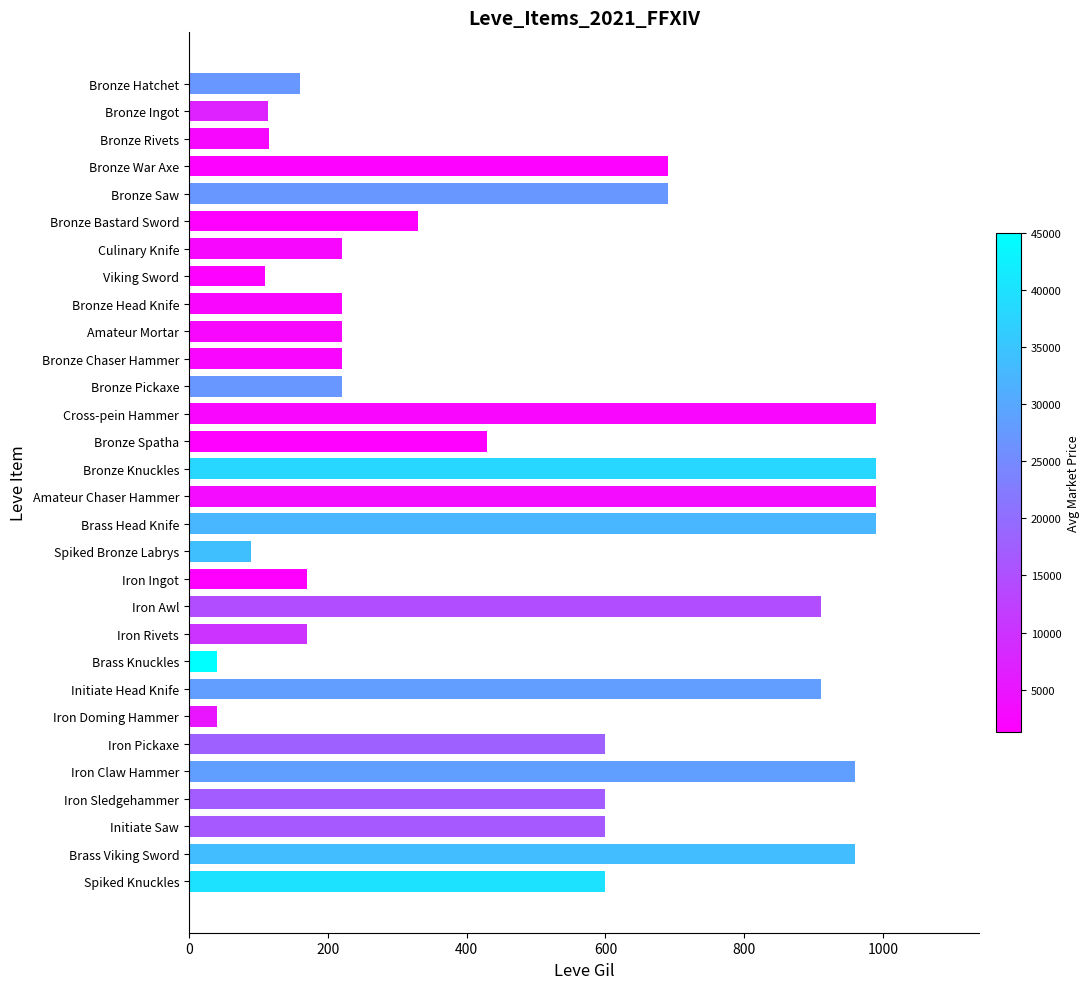

Does the chart contain any negative values?

No